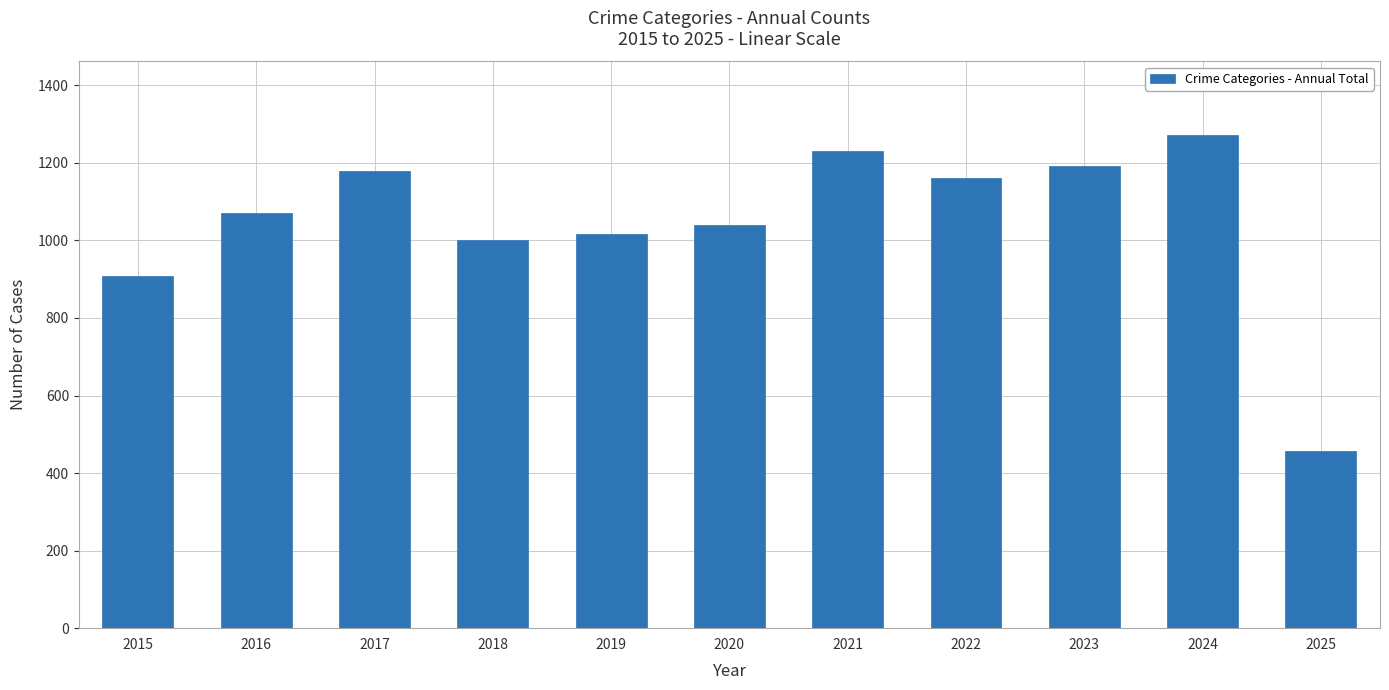

What is the change in value from 2015 to 2025?

-450